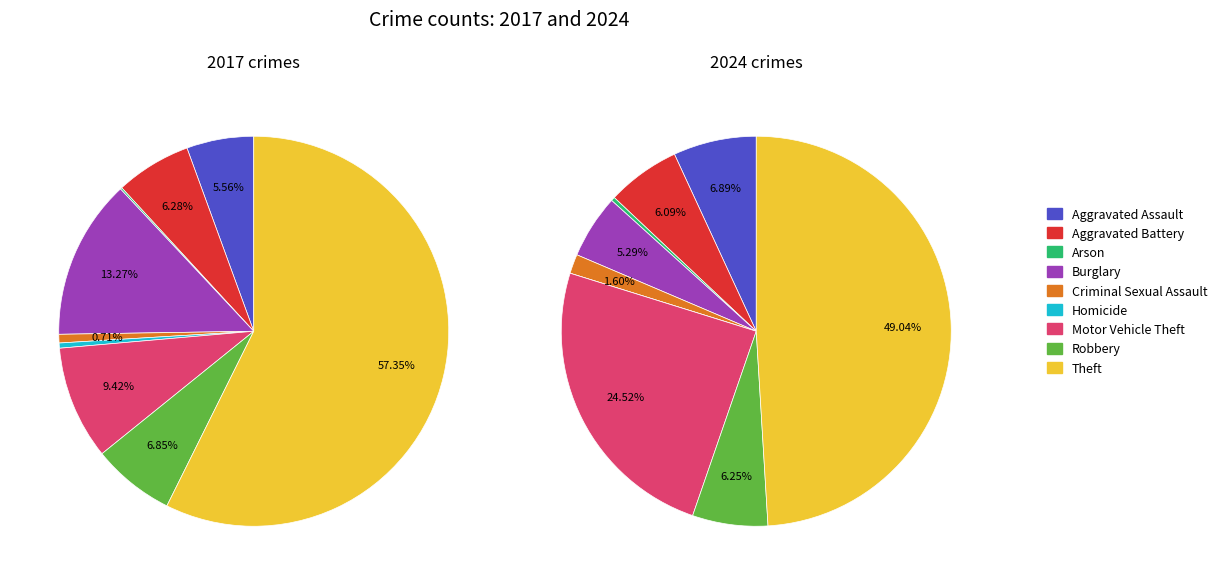

What portion of the pie excludes values_2017?

94.4%